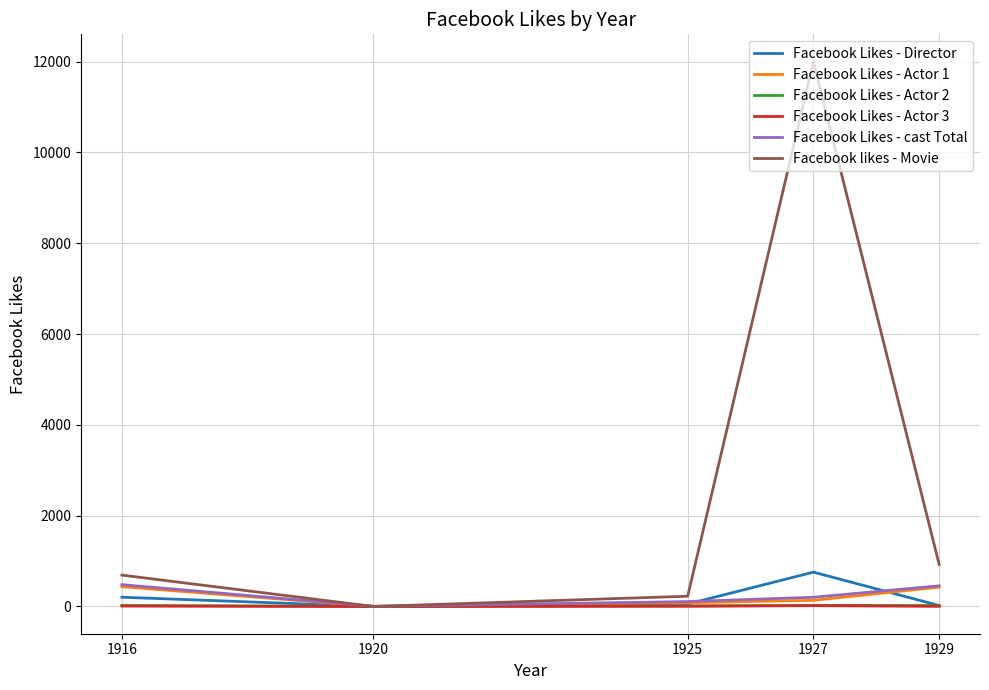

What is the greatest value displayed?

12000